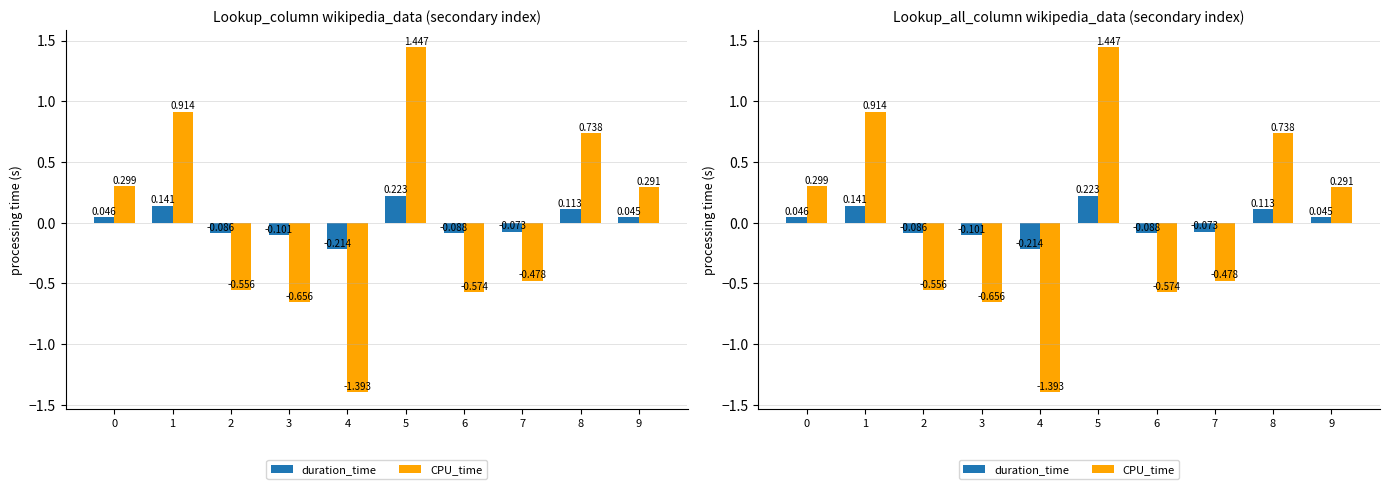

What are all the series names shown in the legend?

duration_time, CPU_time